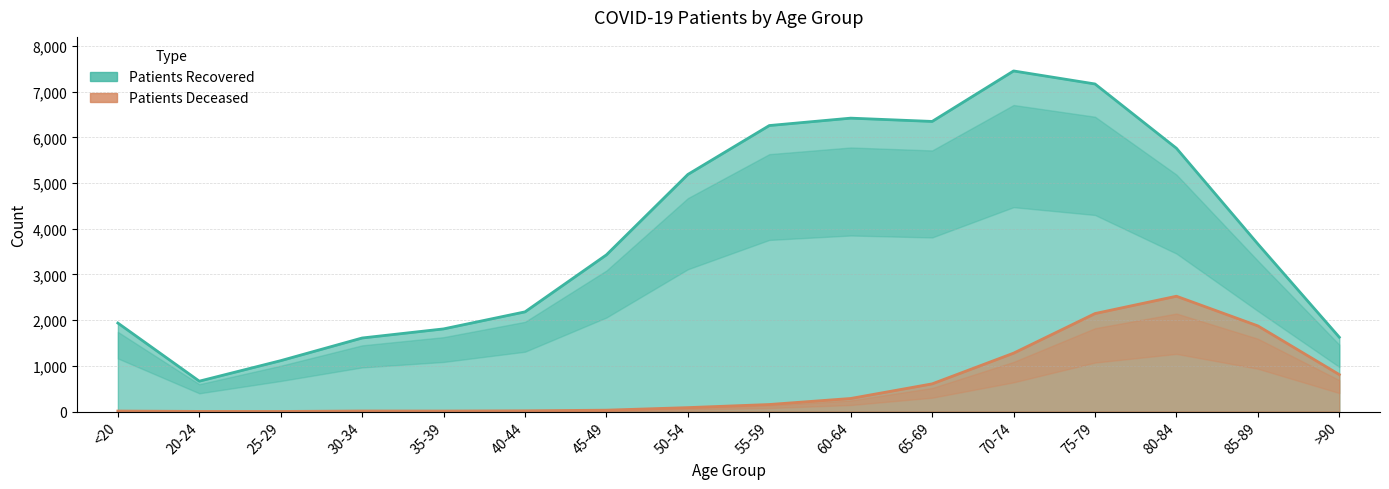

At which label does patients_recovered first exceed 3668?

50-54